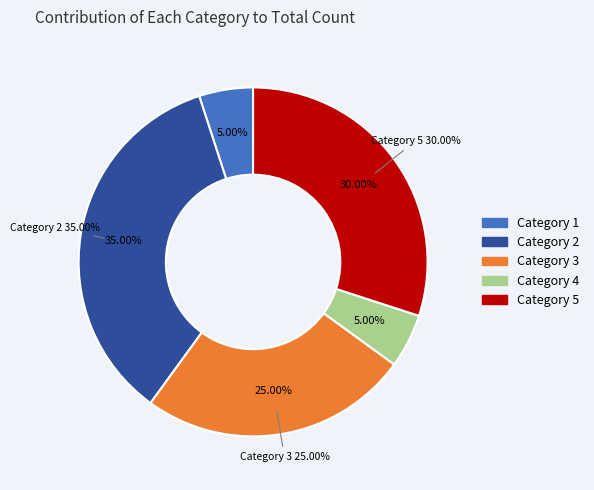

What is the total percentage of 2 and 5?

65.0%